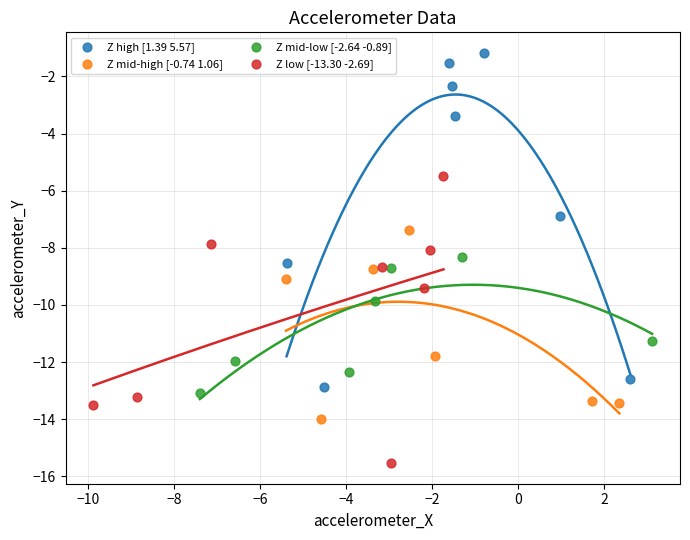

What are all the series names shown in the legend?

Z high [1.39 5.57], Z mid-high [-0.74 1.06], Z mid-low [-2.64 -0.89], Z low [-13.30 -2.69]